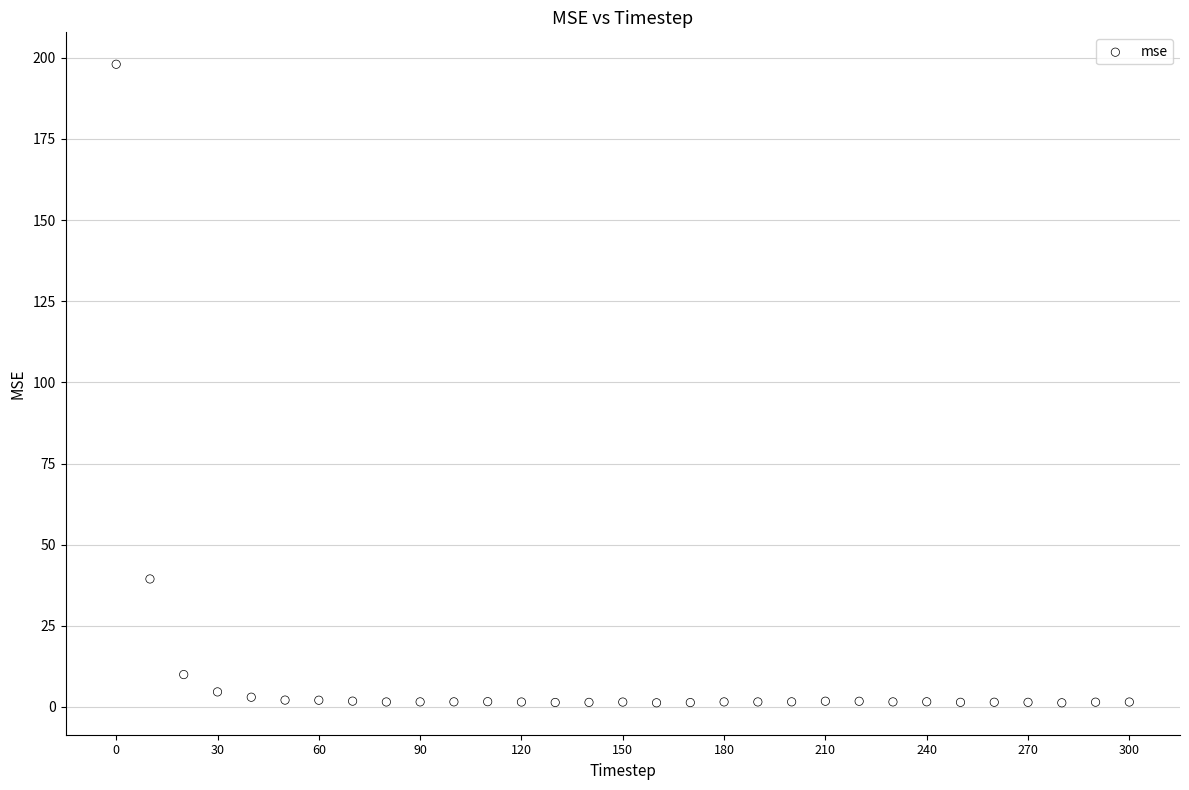

What is the range of Y values (max minus min)?

196.7